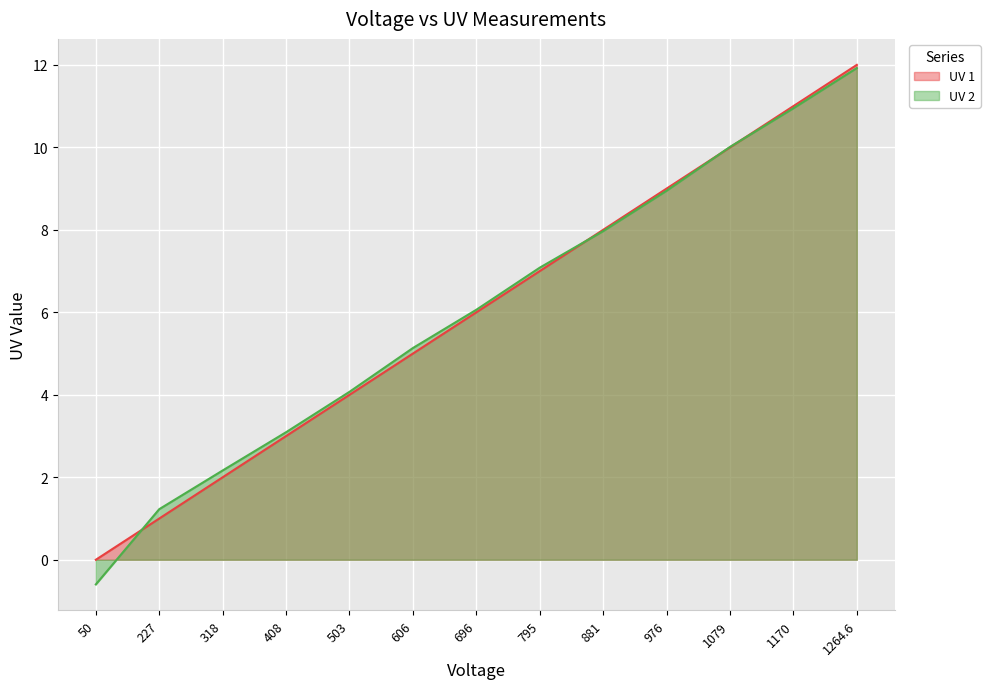

The UV 2 series shows 5.6 at 1170. True or false?

False